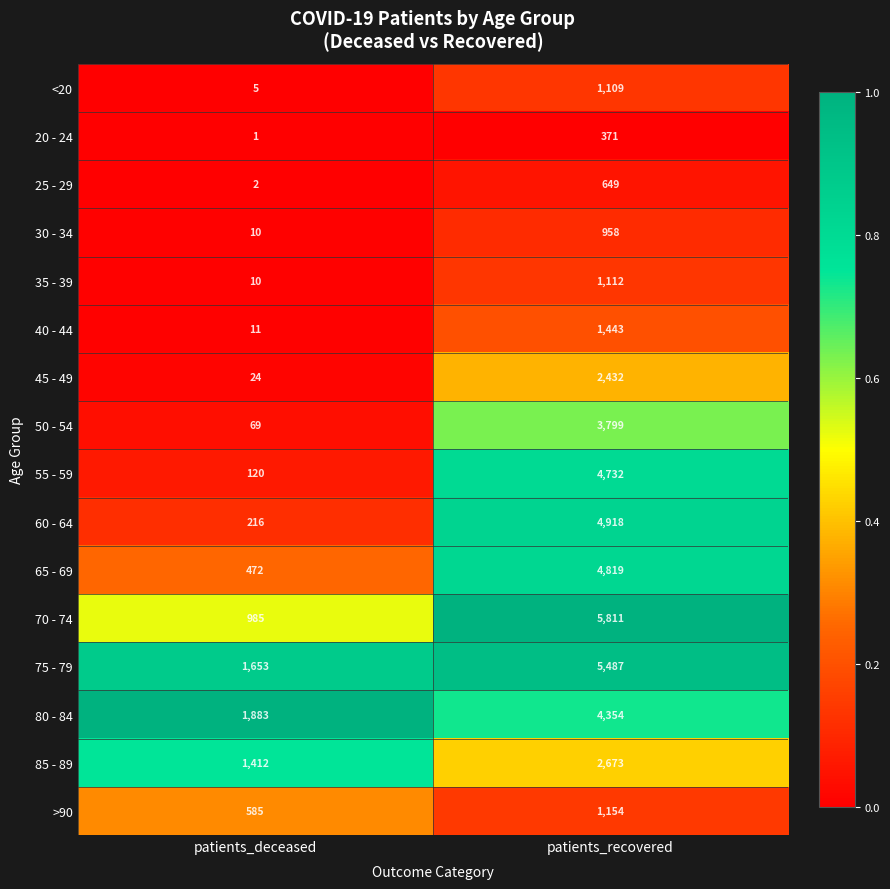

At patients_recovered, list the series in order from smallest to largest.

20 - 24, 25 - 29, 30 - 34, <20, 35 - 39, >90, 40 - 44, 45 - 49, 85 - 89, 50 - 54, 80 - 84, 55 - 59, 65 - 69, 60 - 64, 75 - 79, 70 - 74